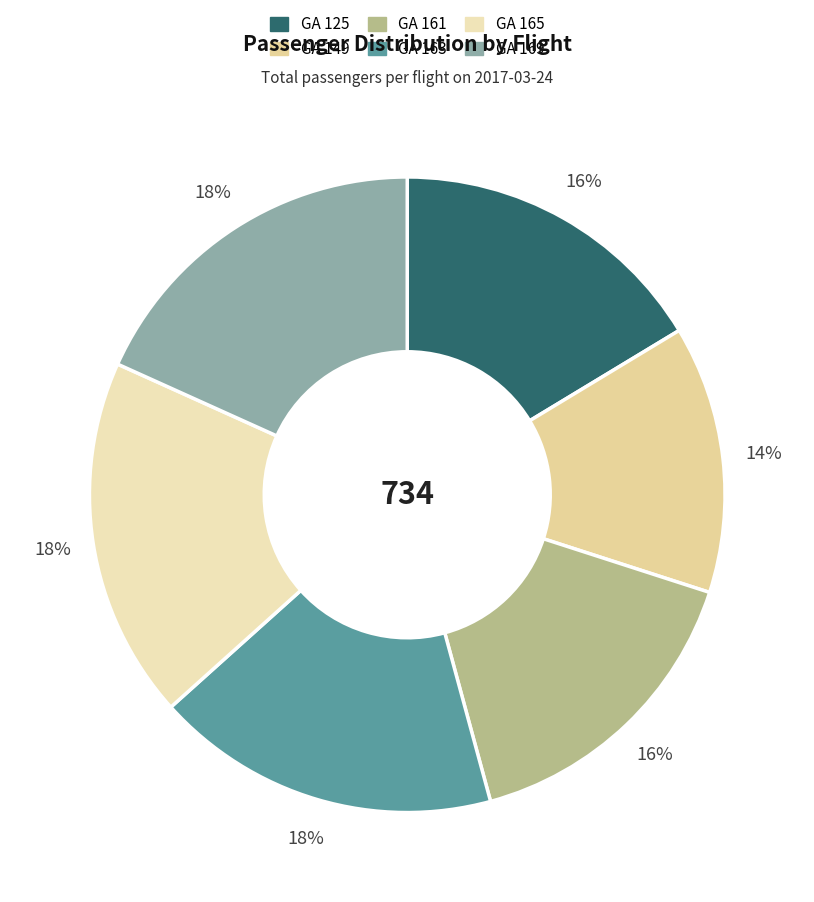

Which slice is the largest?

GA 165